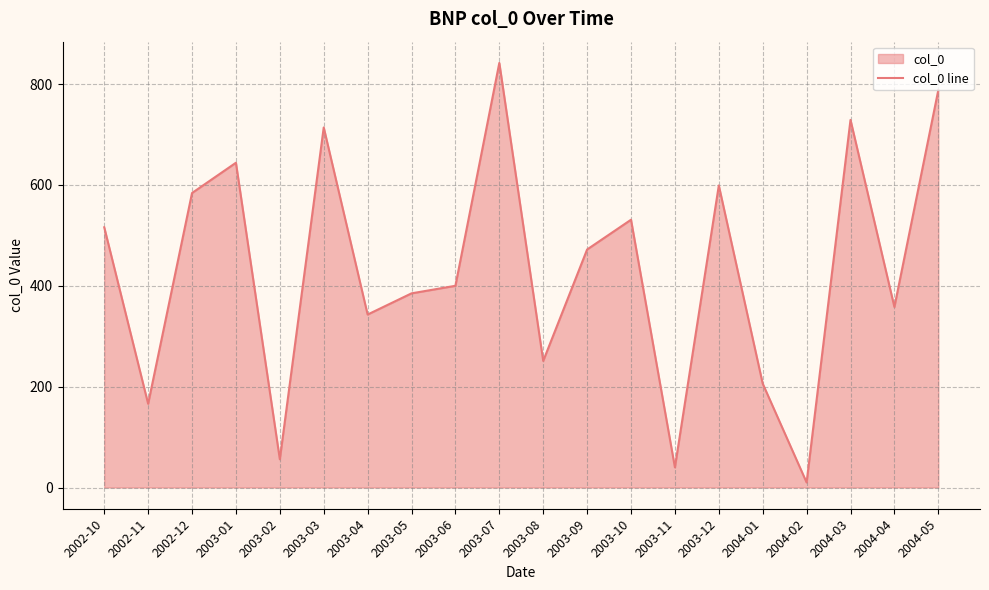

What position from the right is 2004-02?

4